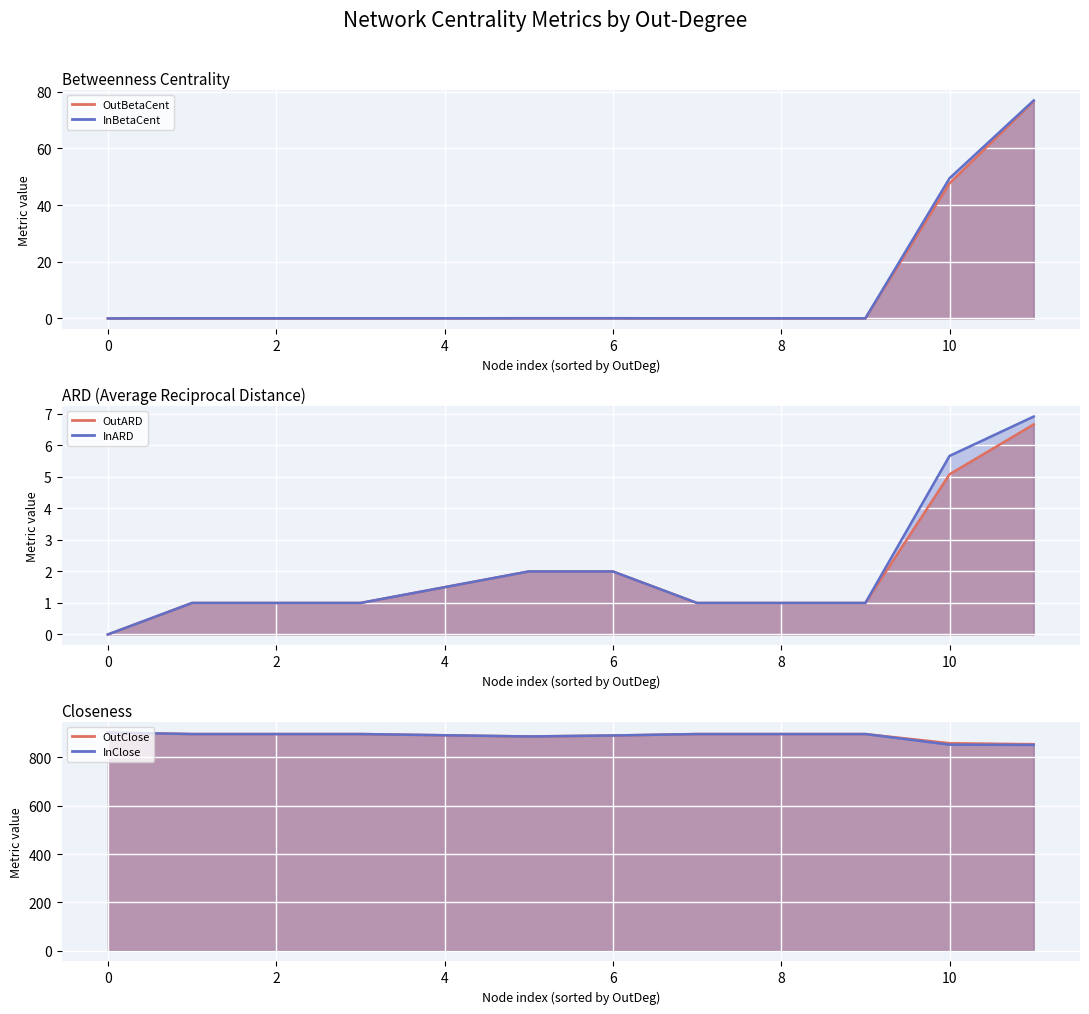

How many lines are shown in the chart?

6